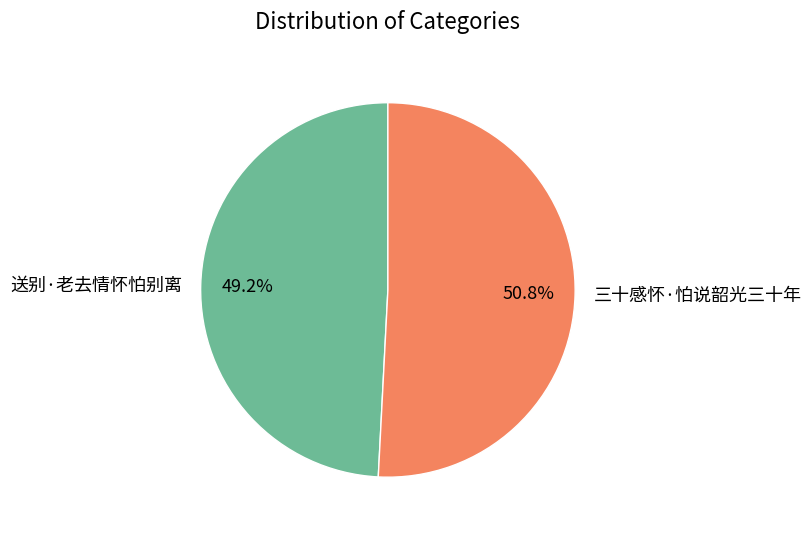

Is there a majority slice in this chart?

Yes